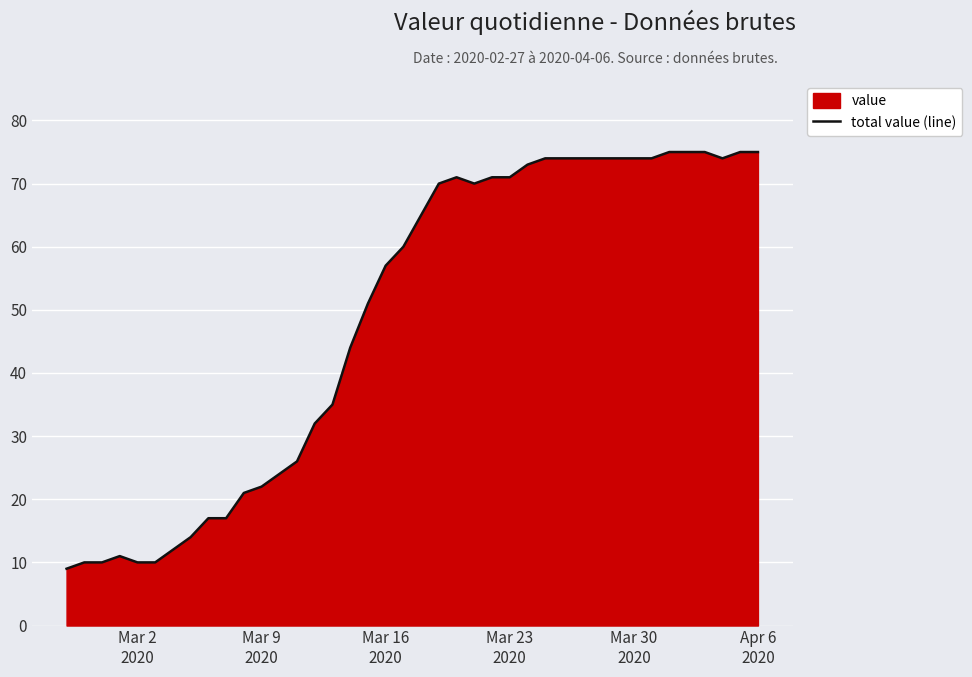

What is the sum of all values?

1950